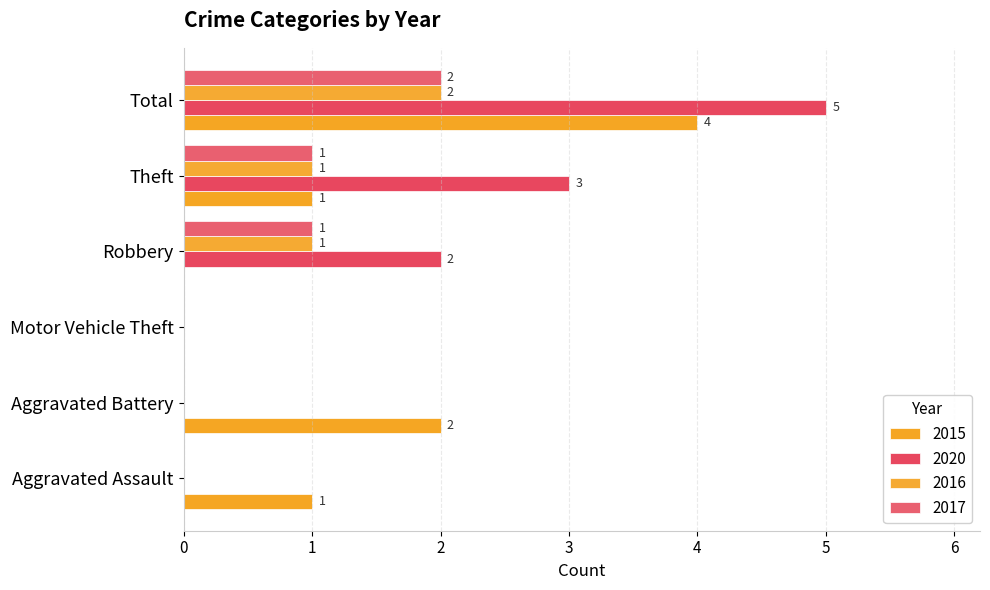

How many 2016 values are between 0 and 1?

5